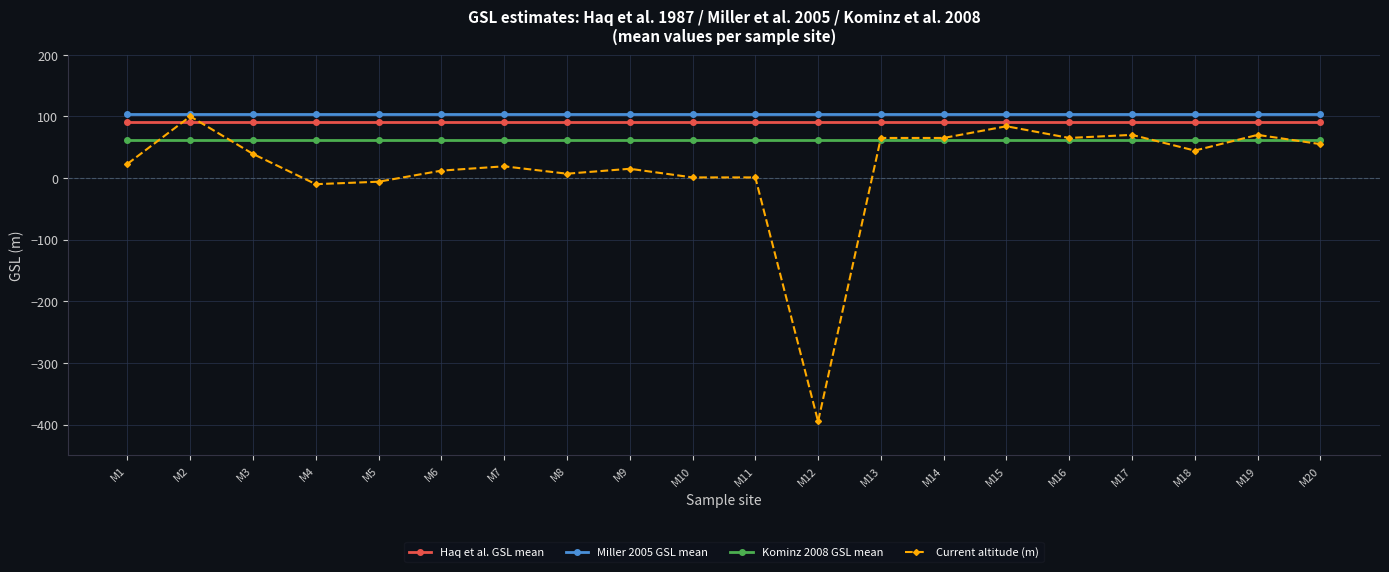

Does the chart have visible grid lines?

Yes